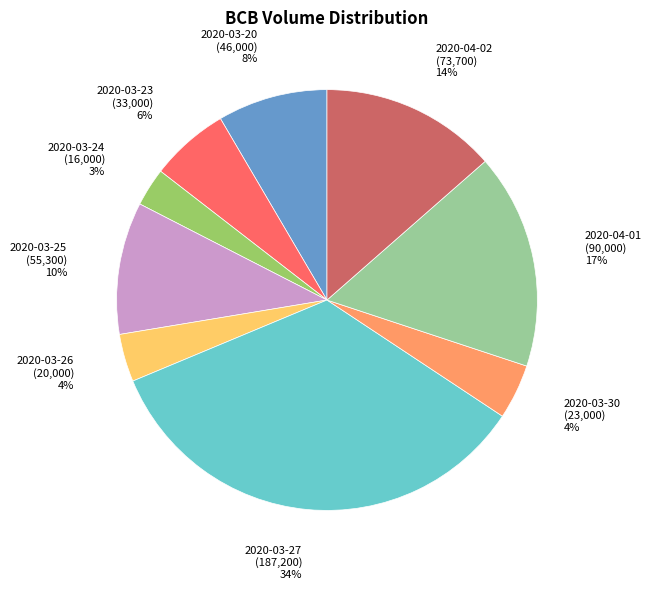

Is the sum of 2020-03-24 and 2020-03-25 greater than half?

No